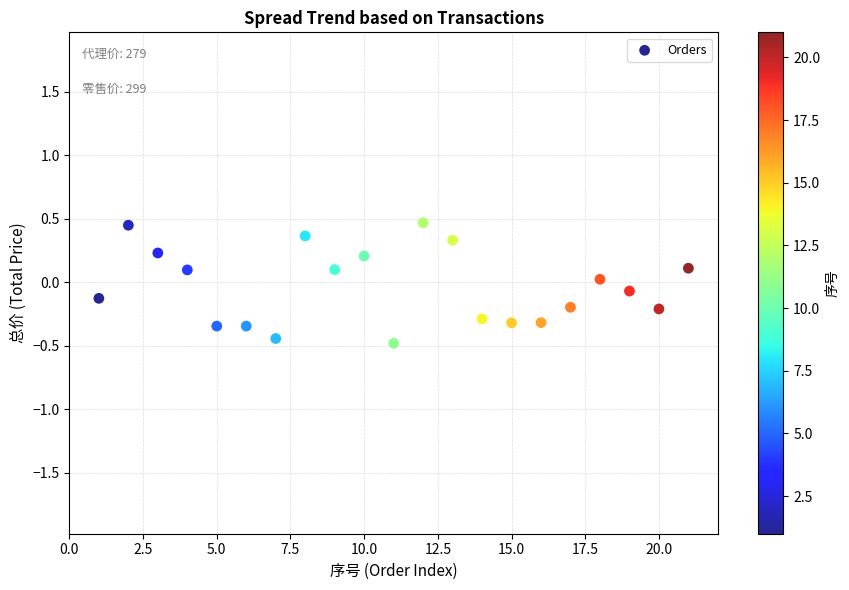

What is the range of Y values (max minus min)?

0.9